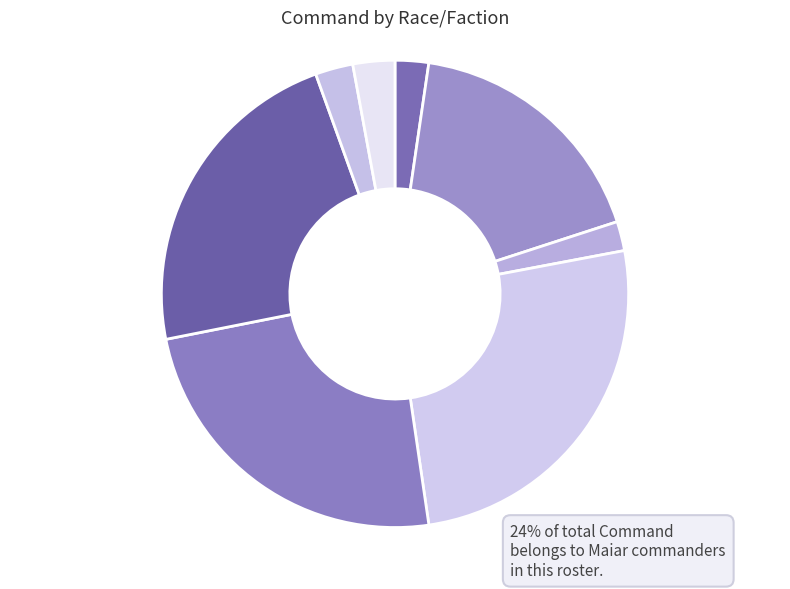

Does any single category account for the majority?

No